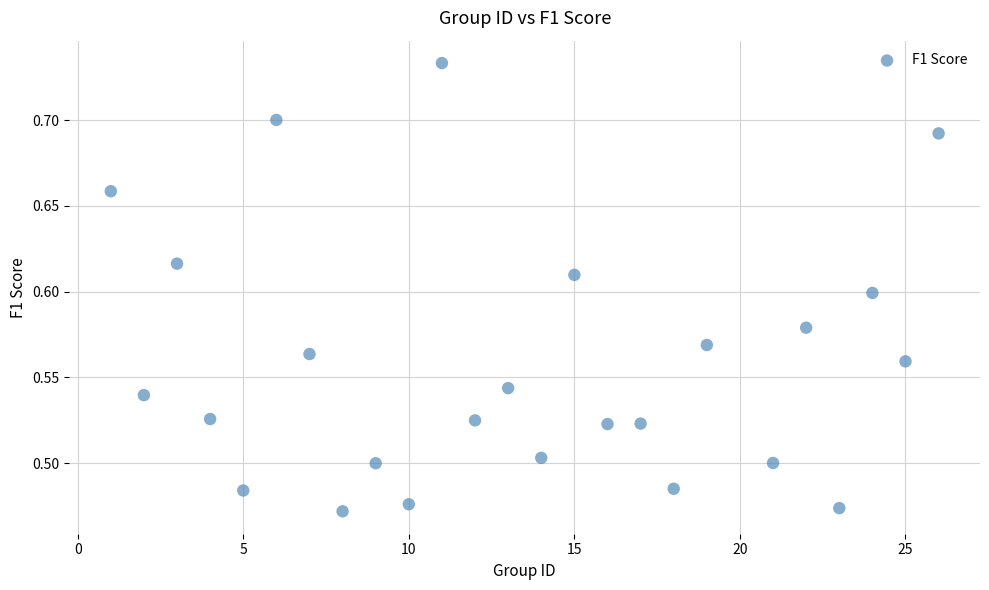

What is the range of Y values (max minus min)?

0.3